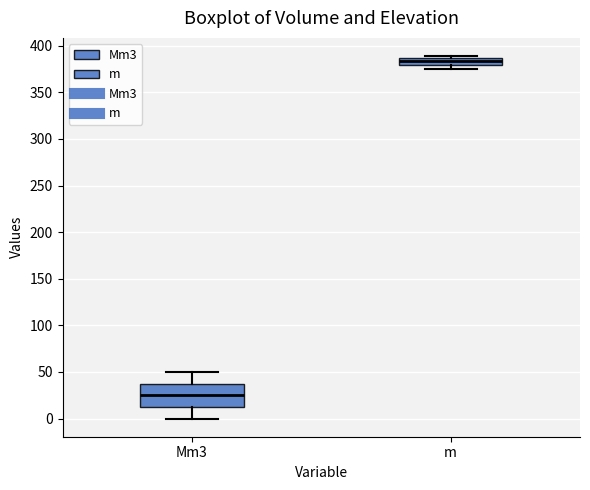

Which box's median line is the highest?

m